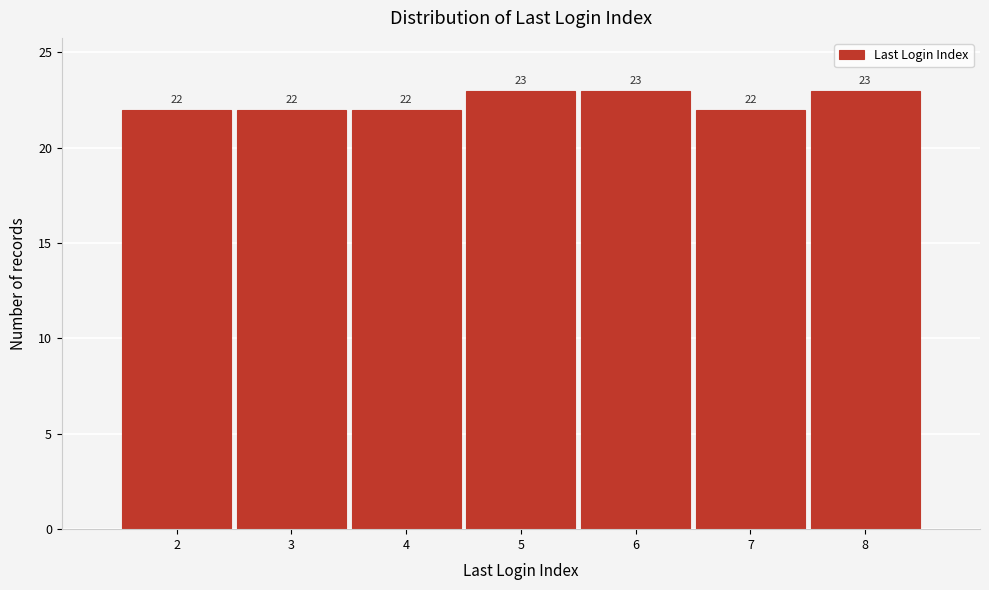

What is the height of the bar covering 1.5 to 2.5 on the x-axis?

22